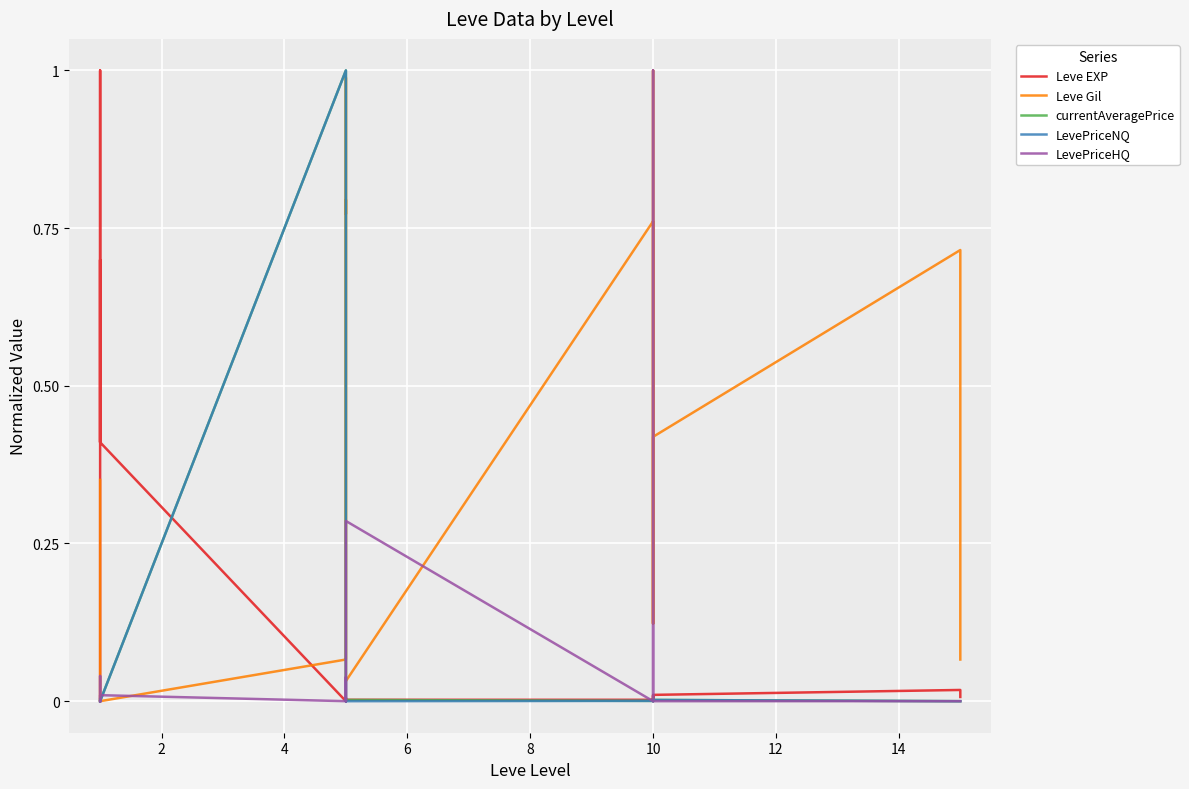

How many lines are shown in the chart?

5